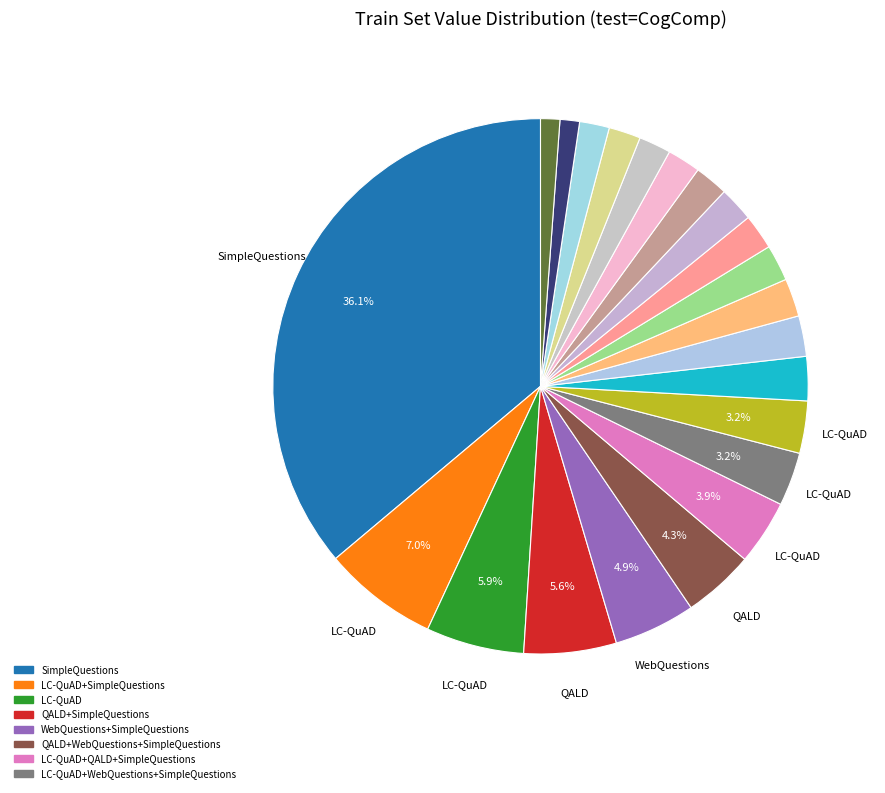

How many slices are in this pie chart?

22